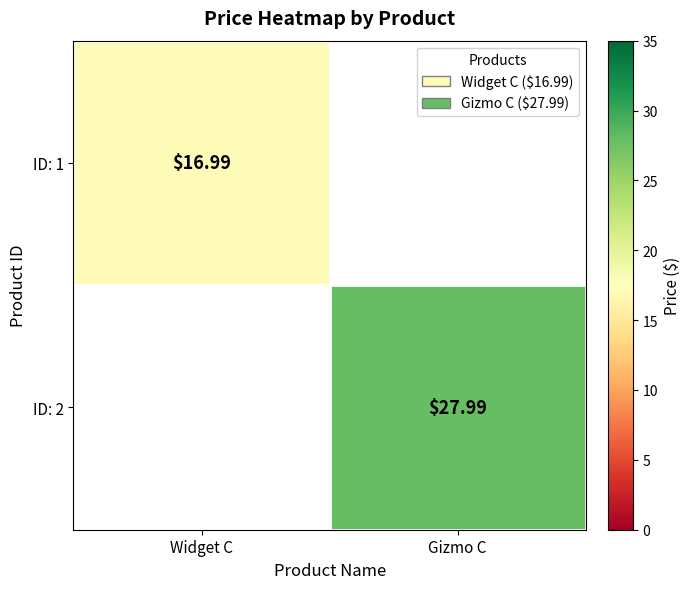

At which label does ID: 1 reach its peak?

Widget C